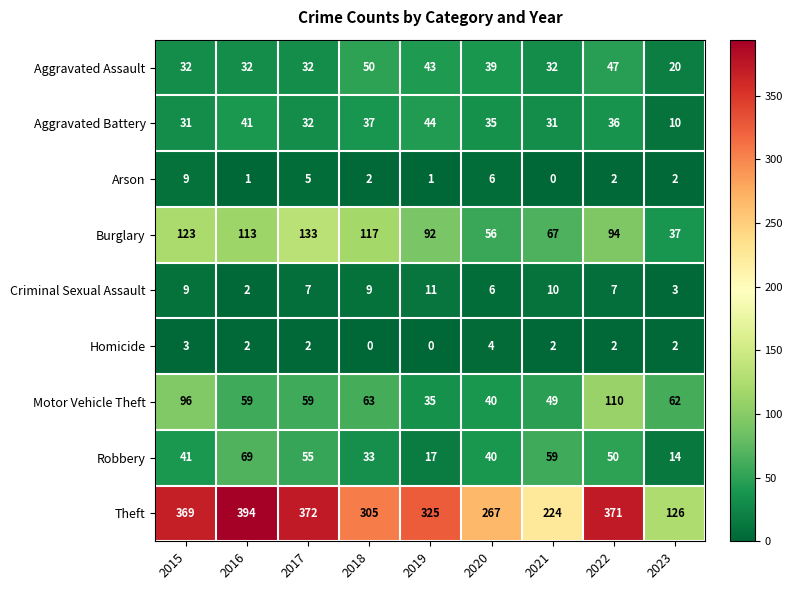

Rank the series by their maximum value, from highest to lowest.

Theft, Burglary, Motor Vehicle Theft, Robbery, Aggravated Assault, Aggravated Battery, Criminal Sexual Assault, Arson, Homicide